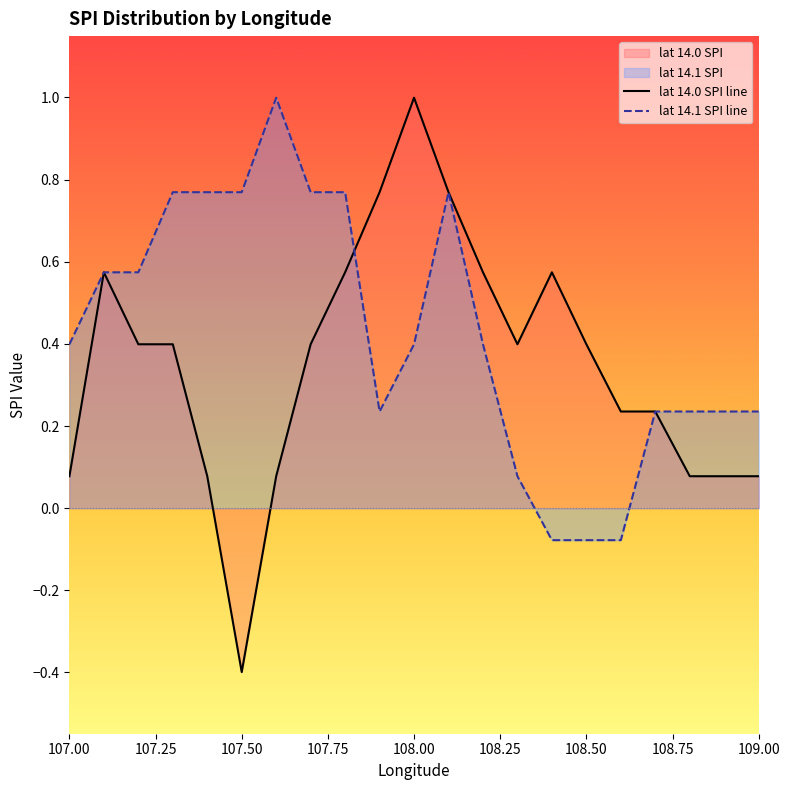

What is the difference between the second highest and minimum values in the lat 14.1 SPI line series?

0.8